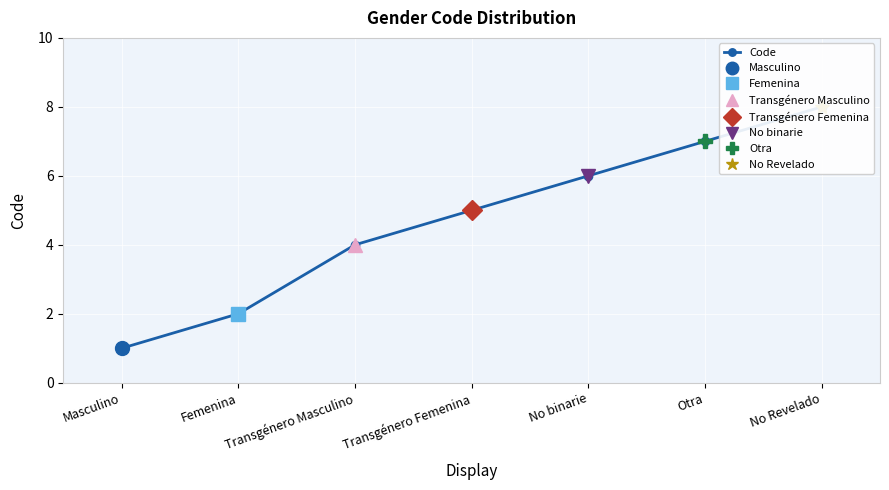

How many lines are shown in the chart?

1